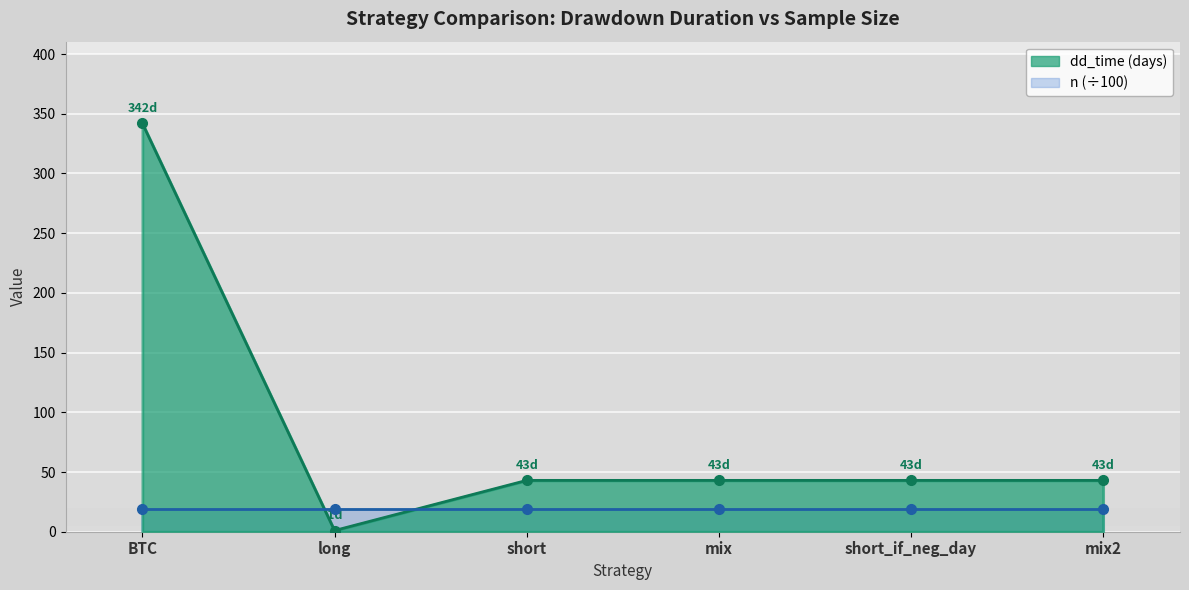

Rank the categories by value from lowest to highest.

long, short, mix, short_if_neg_day, mix2, BTC